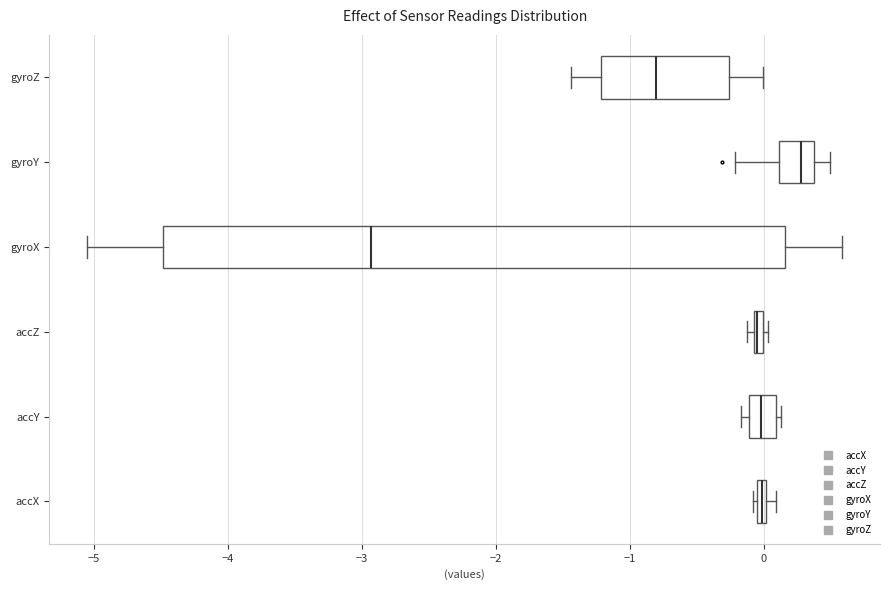

Where is the left edge of the box for accY on the x-axis? The values are not printed on the chart, so give them approximately, as read against the axis.

-0.1